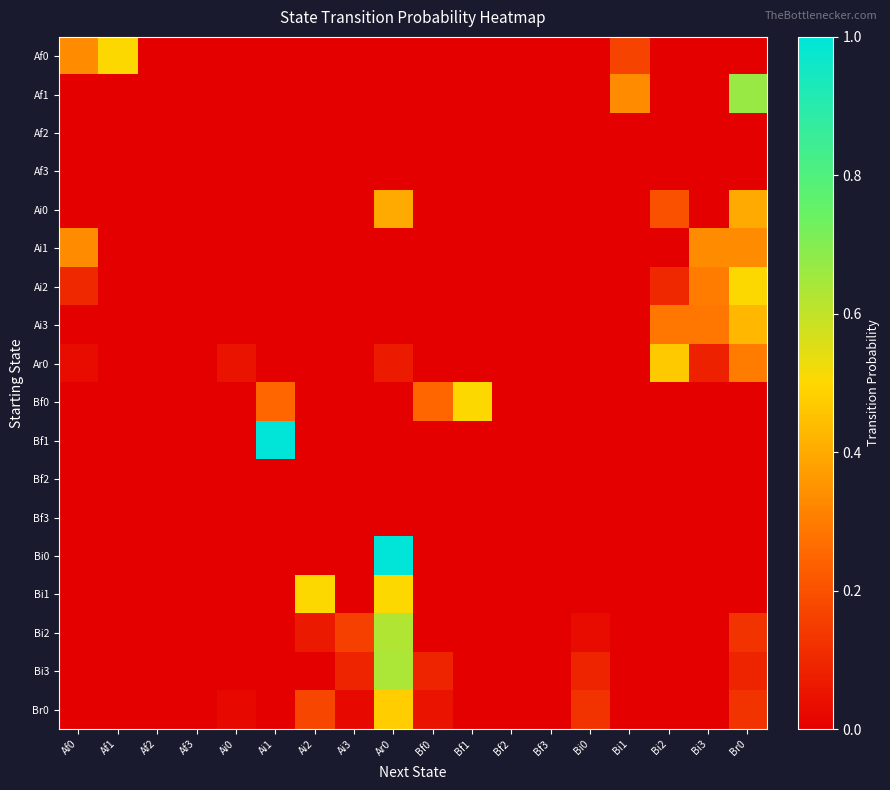

How many distinct data groups are displayed?

18